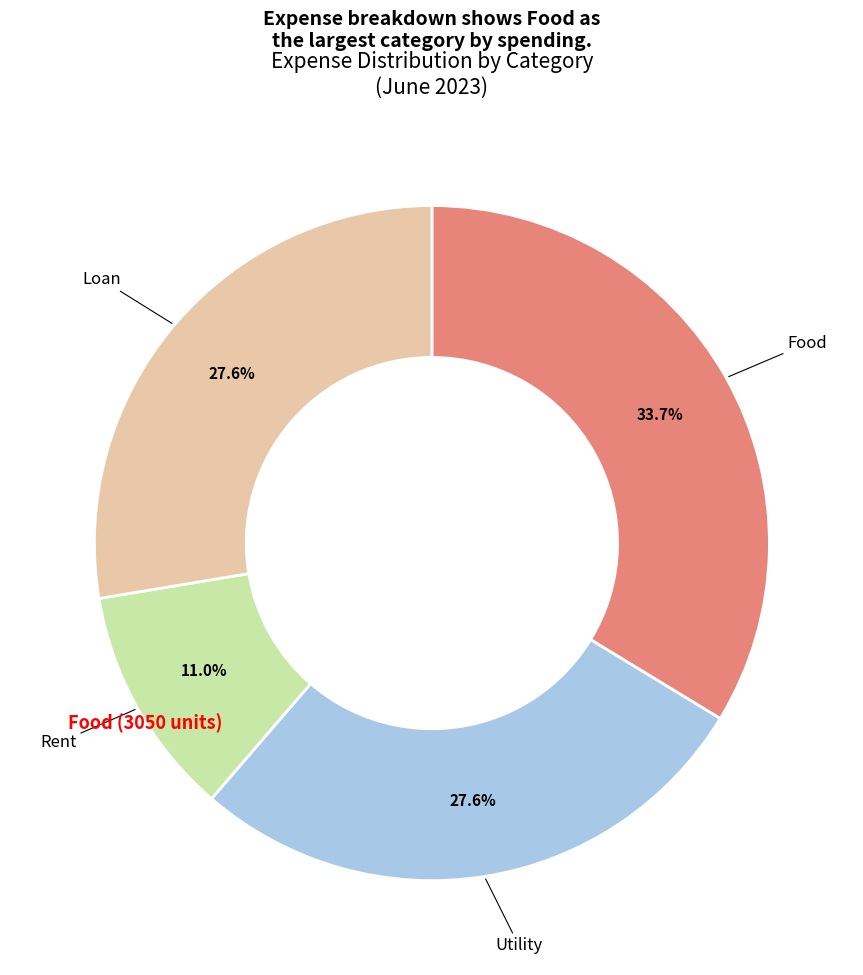

Does any single category account for the majority?

No